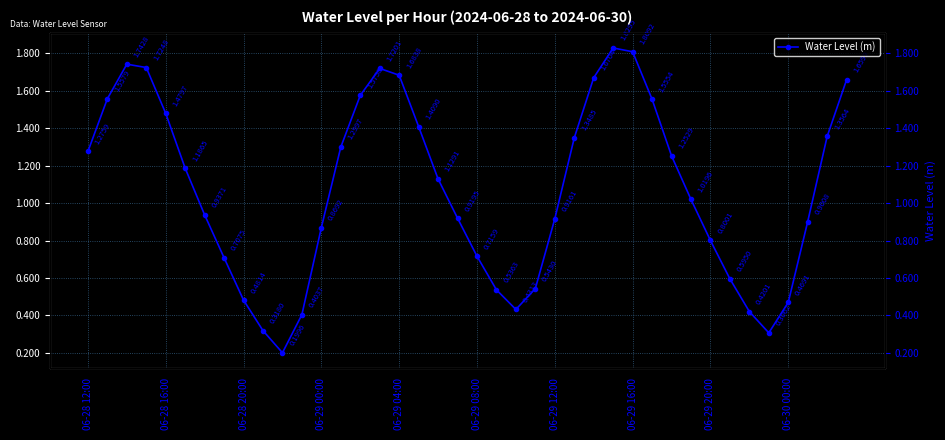

What is the value of the 21st point from the left?

0.7